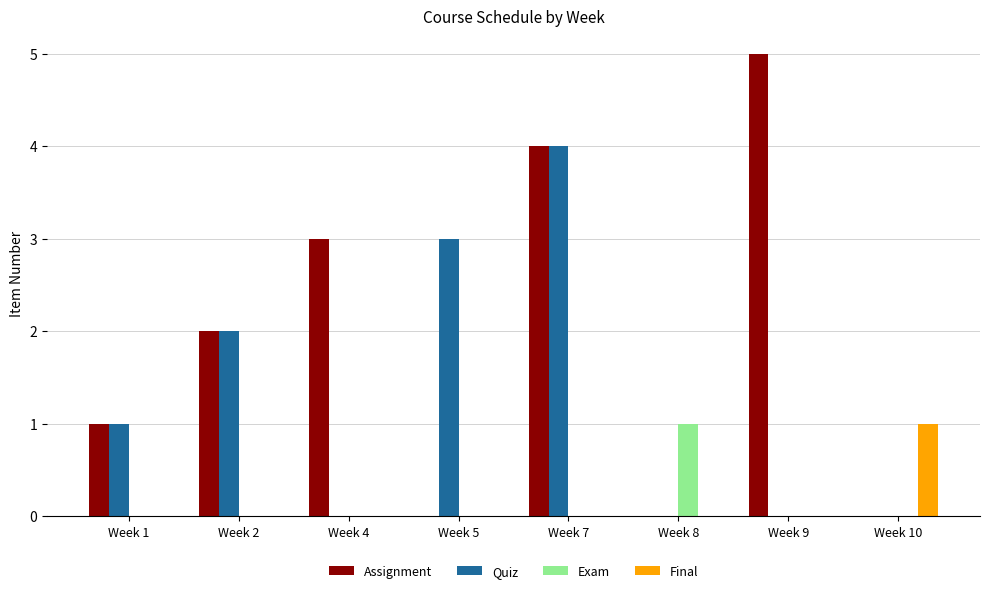

Reading left to right, transcribe all the data shown in this chart.

Assignment: Week 1=1	Week 2=2	Week 4=3	Week 5=0	Week 7=4	Week 8=0	Week 9=5	Week 10=0
Quiz: Week 1=1	Week 2=2	Week 4=0	Week 5=3	Week 7=4	Week 8=0	Week 9=0	Week 10=0
Exam: Week 1=0	Week 2=0	Week 4=0	Week 5=0	Week 7=0	Week 8=1	Week 9=0	Week 10=0
Final: Week 1=0	Week 2=0	Week 4=0	Week 5=0	Week 7=0	Week 8=0	Week 9=0	Week 10=1